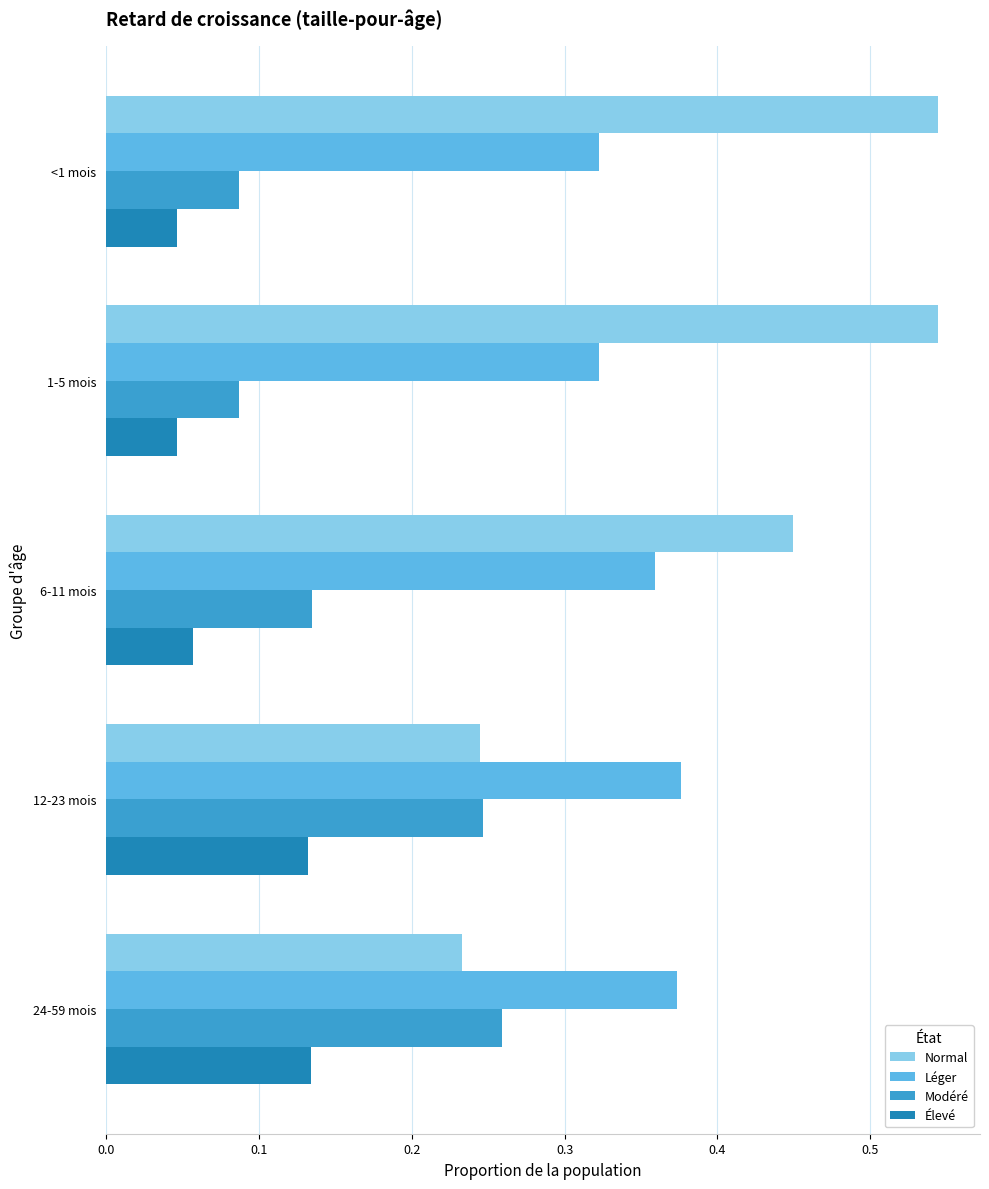

Between <1 mois and 12-23 mois, which series saw the biggest shift?

Normal